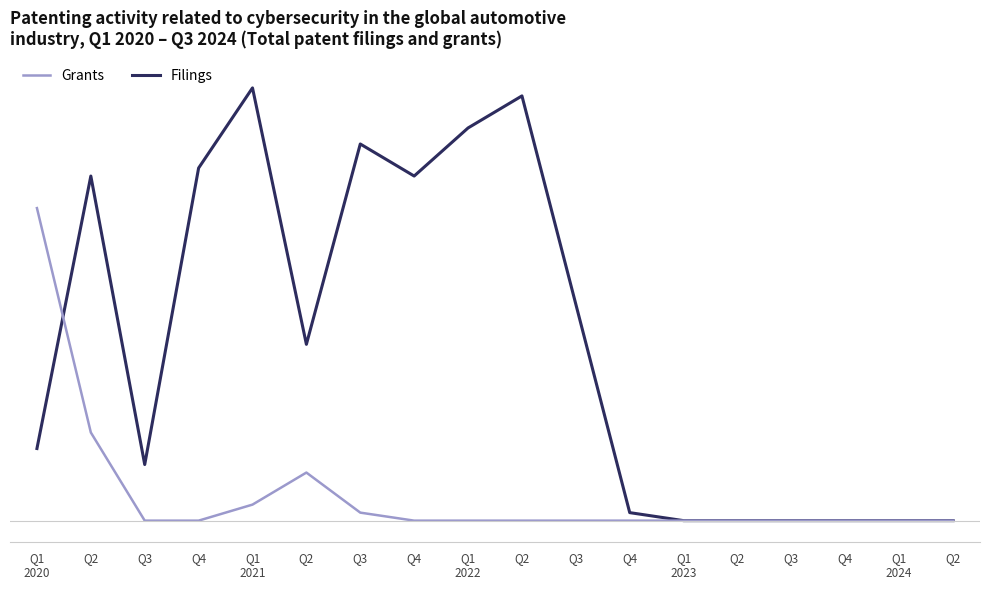

Rank the series by their average value, from highest to lowest.

Filings, Grants